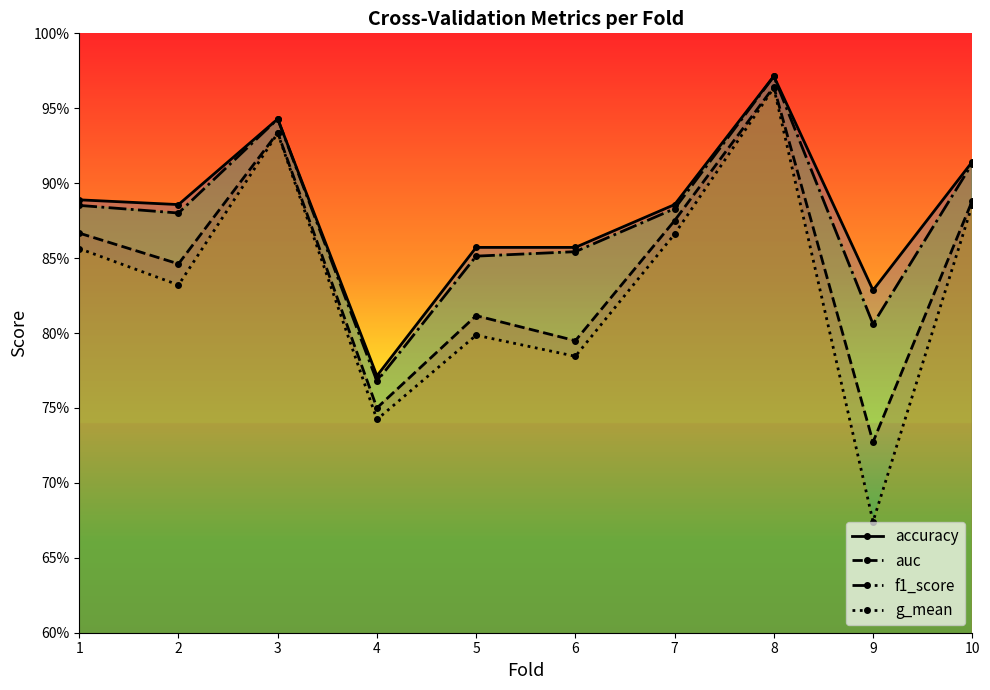

Reading right to left, what are all the values shown in this chart?

accuracy: 10=0.9	9=0.8	8=1.0	7=0.9	6=0.9	5=0.9	4=0.8	3=0.9	2=0.9	1=0.9
auc: 10=0.9	9=0.7	8=1.0	7=0.9	6=0.8	5=0.8	4=0.8	3=0.9	2=0.8	1=0.9
f1_score: 10=0.9	9=0.8	8=1.0	7=0.9	6=0.9	5=0.9	4=0.8	3=0.9	2=0.9	1=0.9
g_mean: 10=0.9	9=0.7	8=1.0	7=0.9	6=0.8	5=0.8	4=0.7	3=0.9	2=0.8	1=0.9